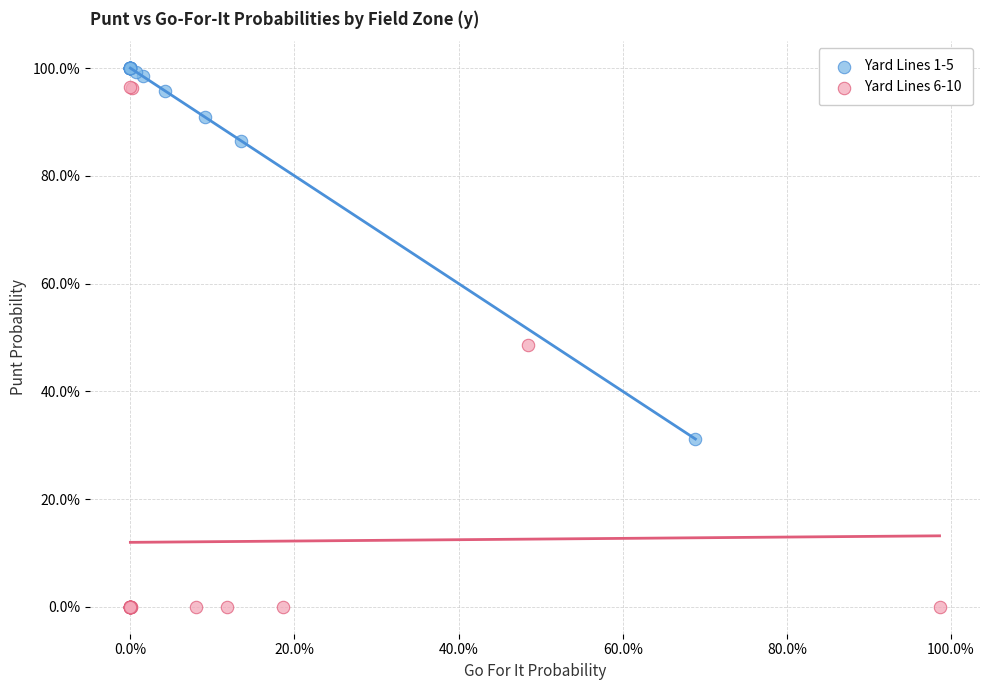

What are all the series names shown in the legend?

Yard Lines 1-5, Yard Lines 6-10